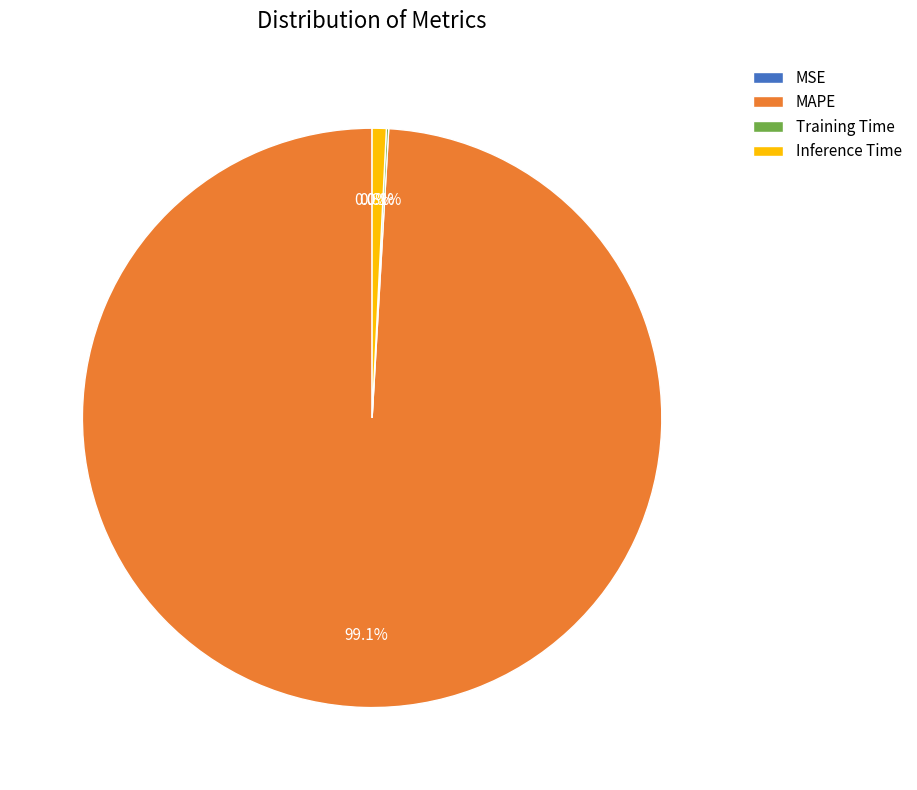

What is the majority slice?

MAPE